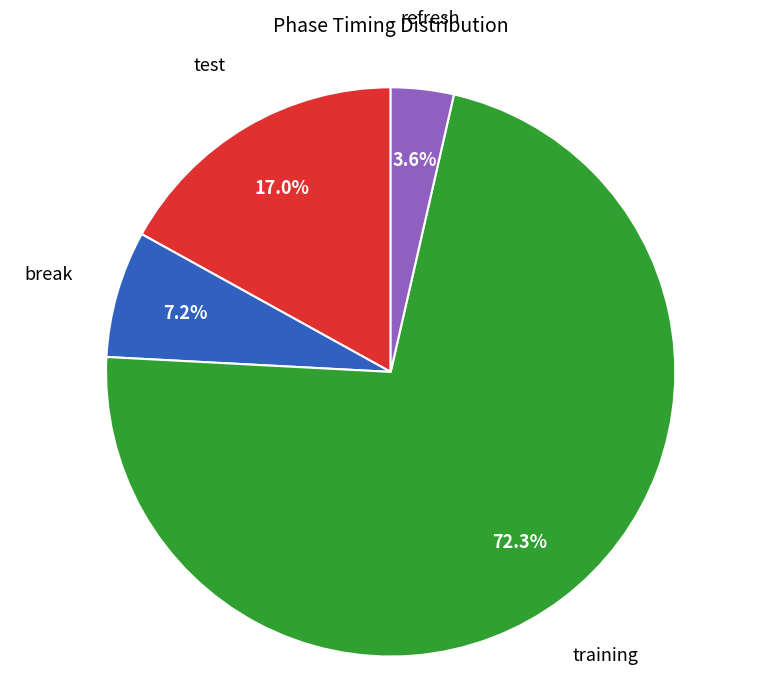

Does any single category account for the majority?

Yes